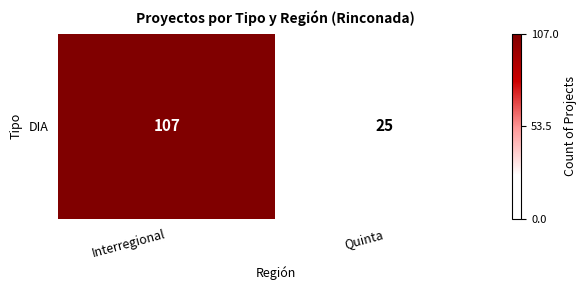

The chart shows a value of 33 at Interregional. True or false?

False